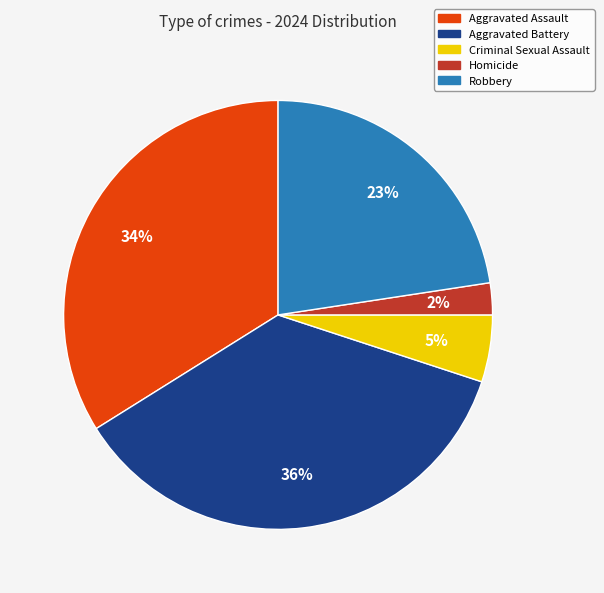

Is the sum of Criminal Sexual Assault and Homicide greater than half?

No